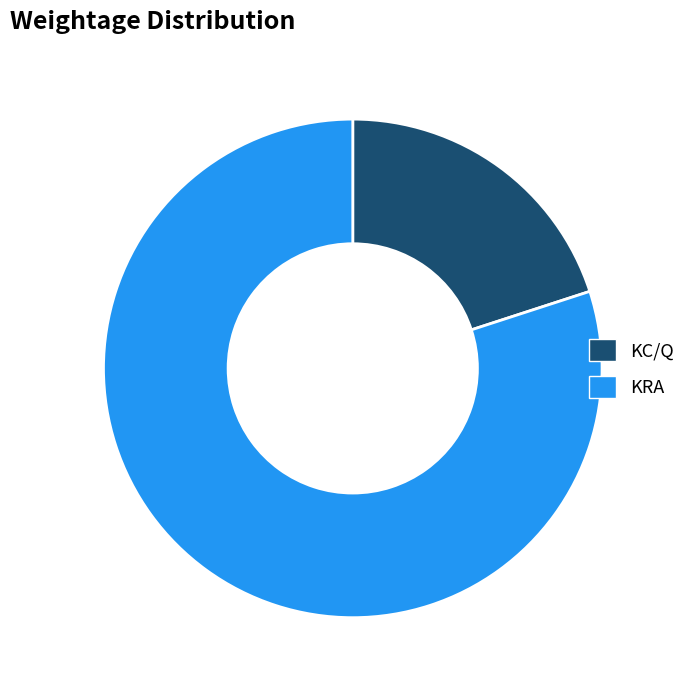

Rank the categories by value from lowest to highest.

KC/Q, KRA